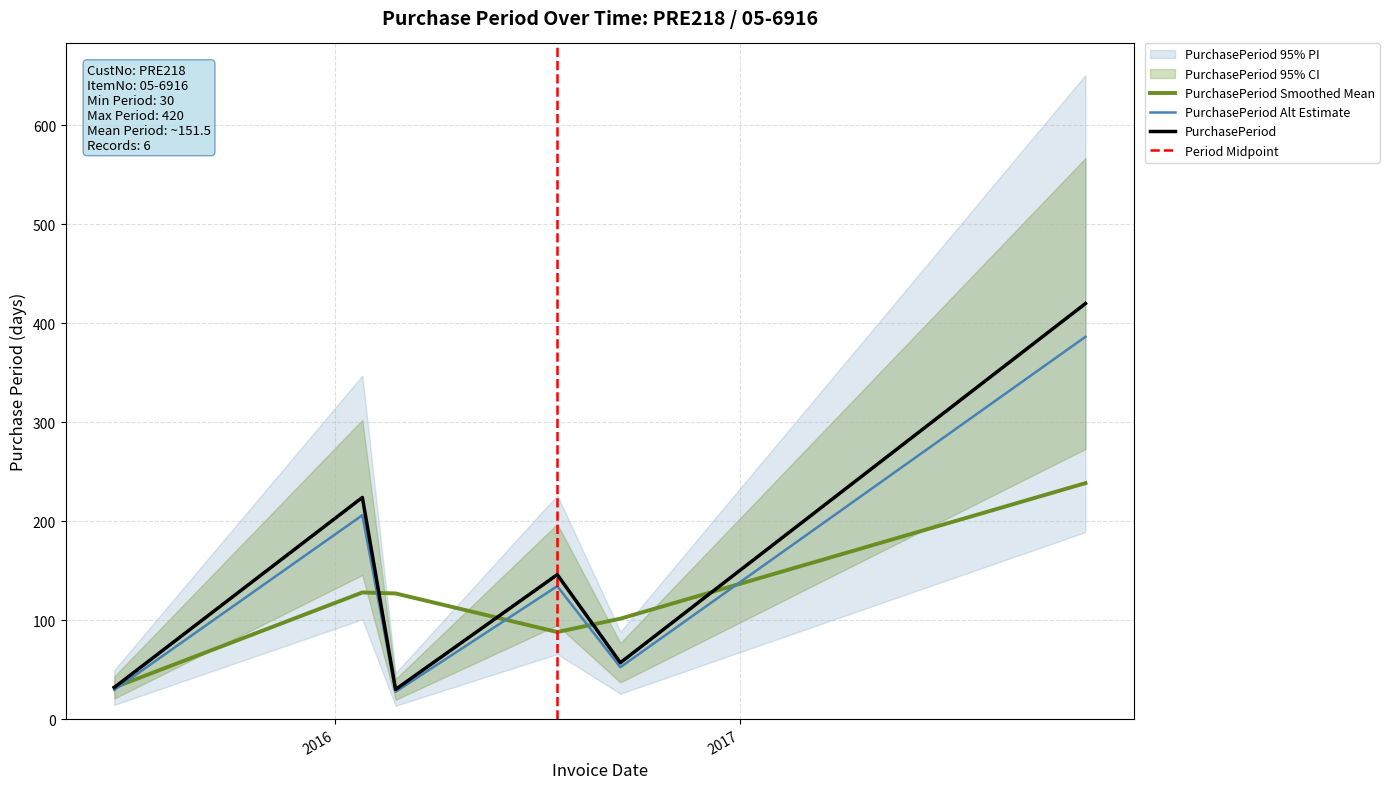

Where is the first local minimum?

2016-02-25